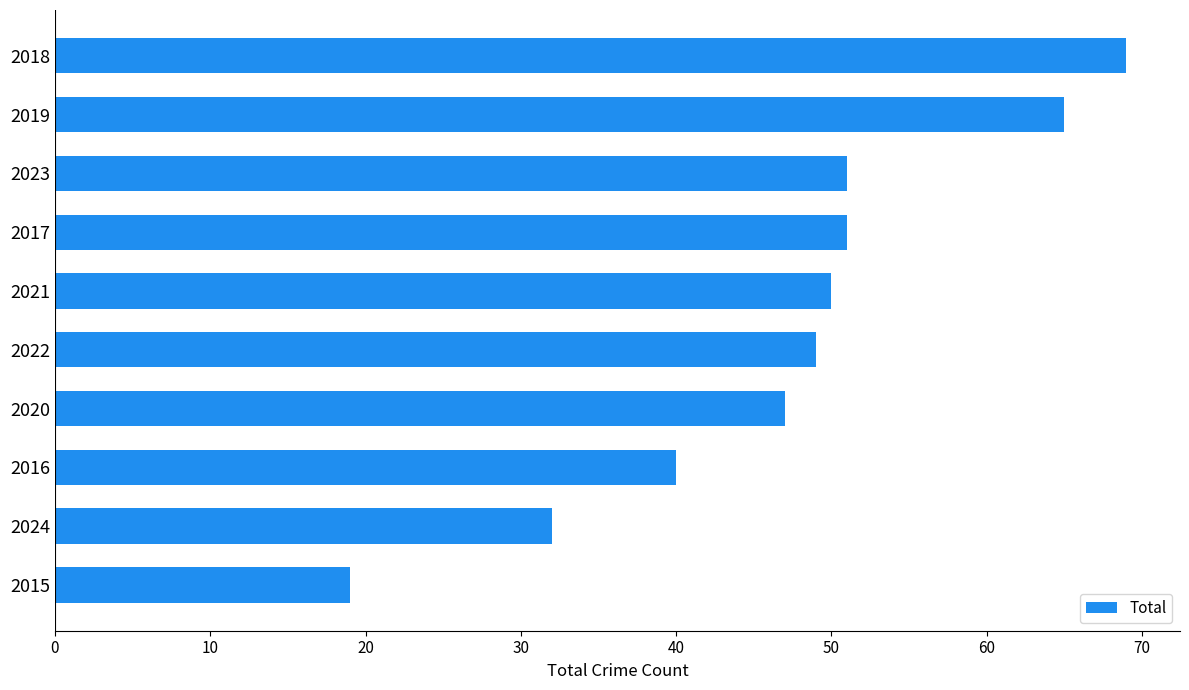

Is it true that the value at 2020 is 19?

False